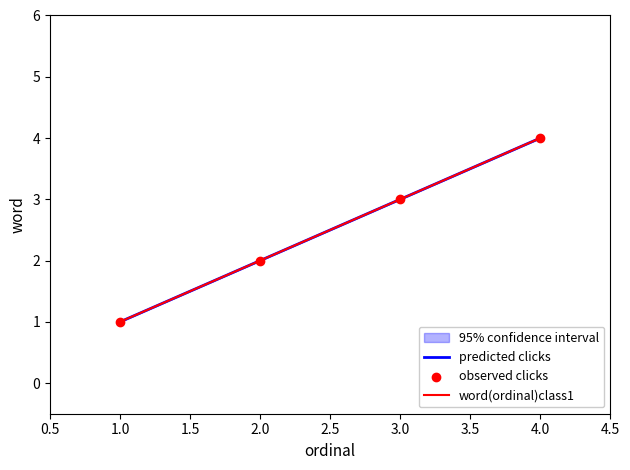

Between 2 and 4, which is larger?

4